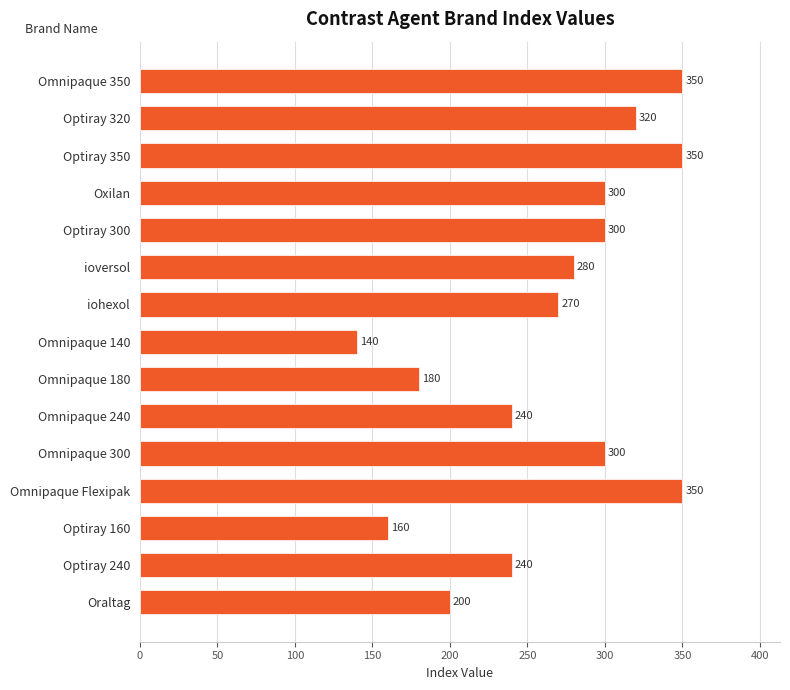

Which label corresponds to the smallest value in the chart?

Omnipaque 140